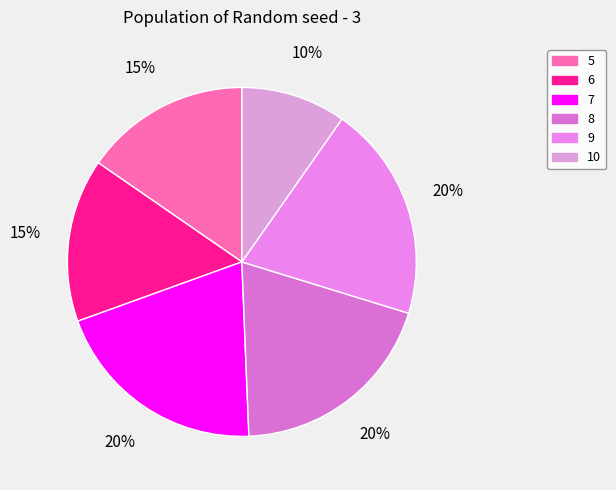

Count the number of slices in the pie.

6